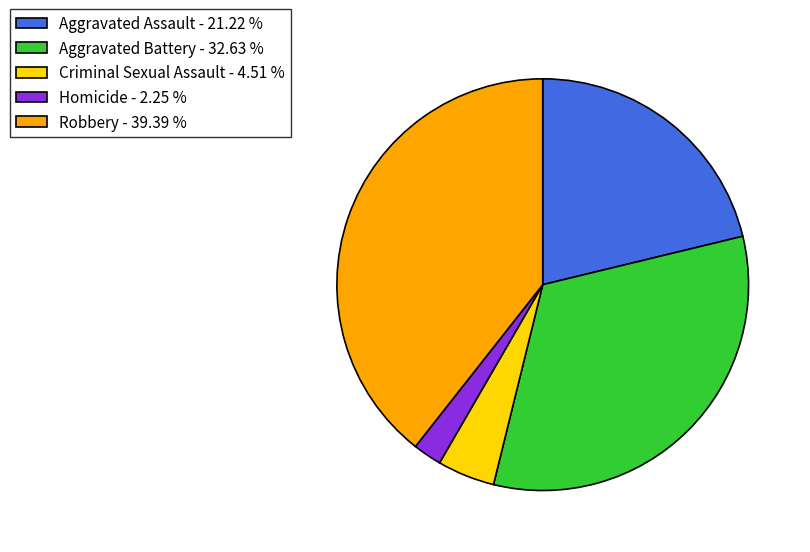

What is the largest slice in the pie chart?

Robbery